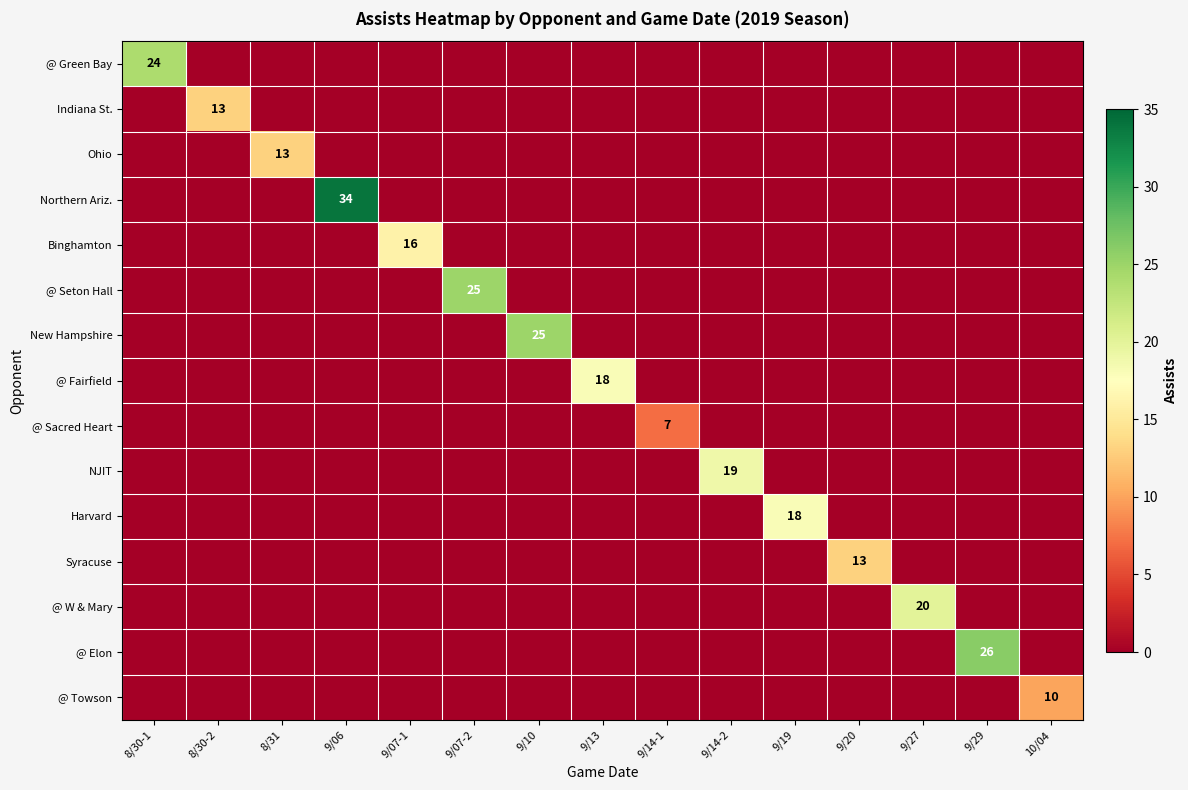

Which series changed the most between 9/06 and 9/14-1?

Northern Ariz.